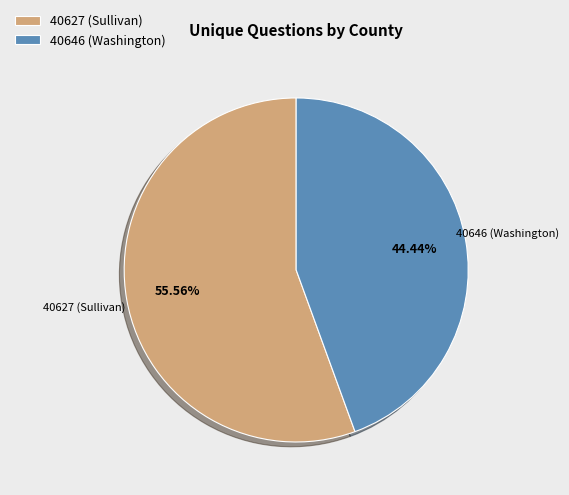

To the nearest percent, what is the difference between the 40627 (Sullivan) and 40646 (Washington) slice percentages?

11%